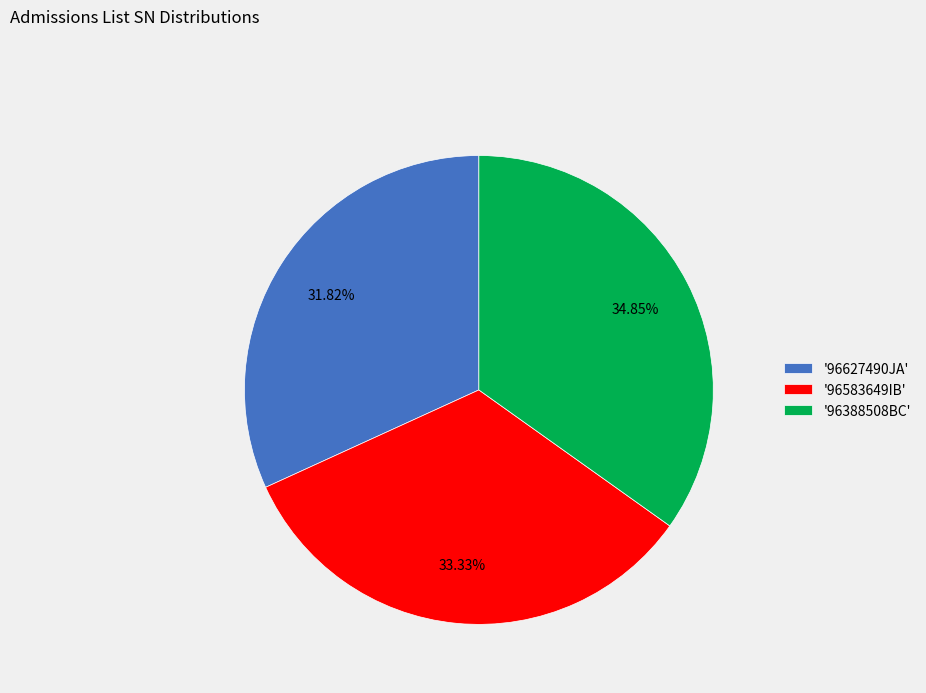

Is there a majority slice in this chart?

No